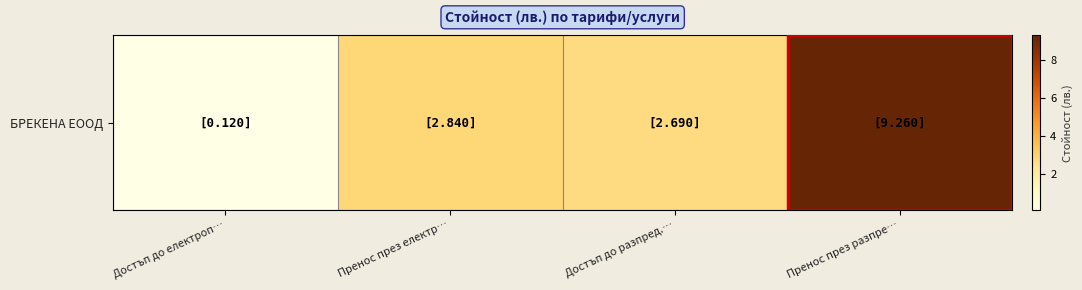

Which label corresponds to the smallest value in the chart?

Достъп до електроп…